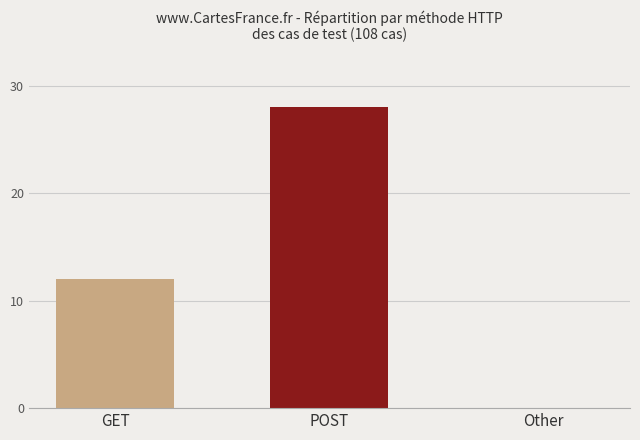

Read the value at POST, to the nearest 10.

30